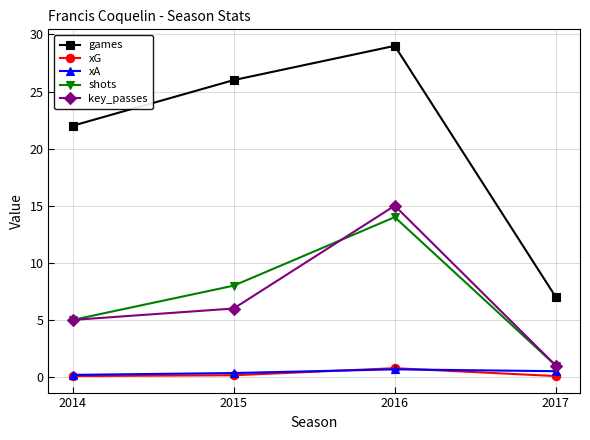

What is the value of the shots point at the 4th from the left?

1.0